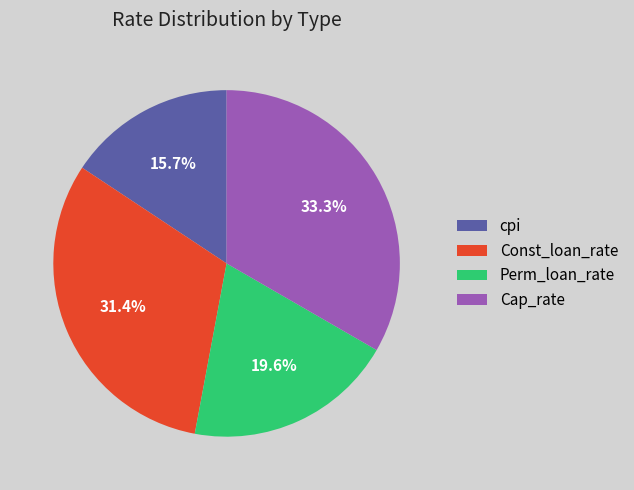

Is there any slice that represents more than half of the pie?

No